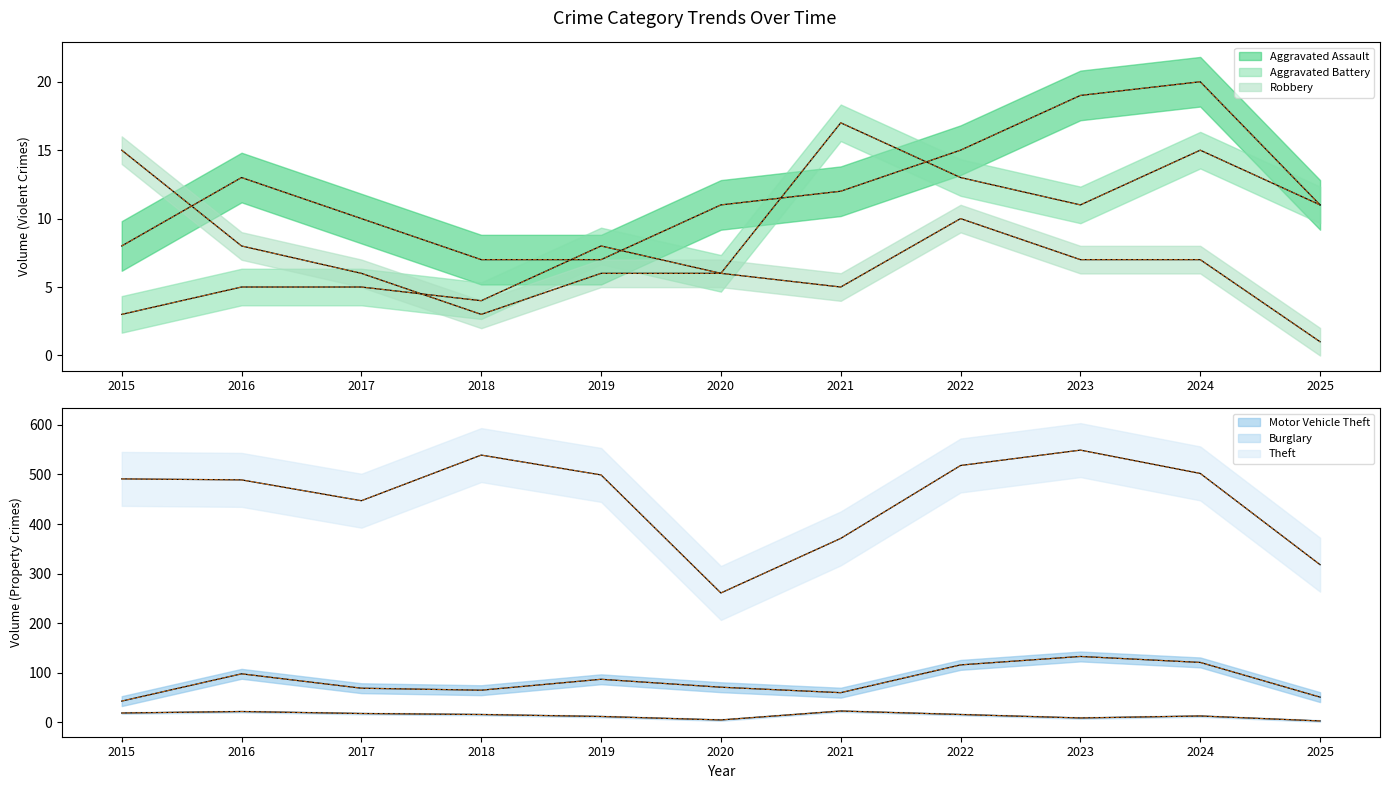

What is the total value across all series at 2018?

634